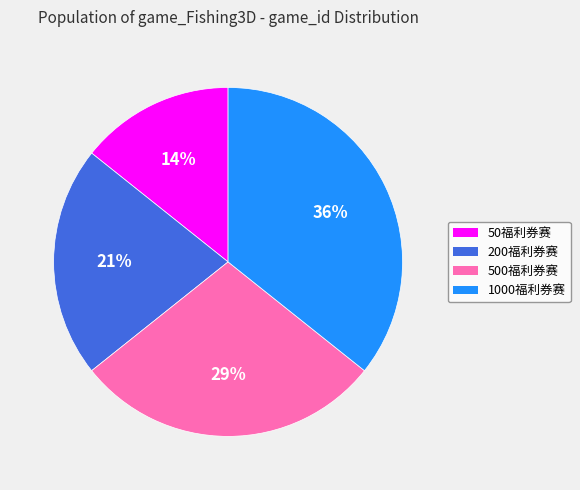

The 50福利券赛 slice represents 14% of the pie. True or false?

True